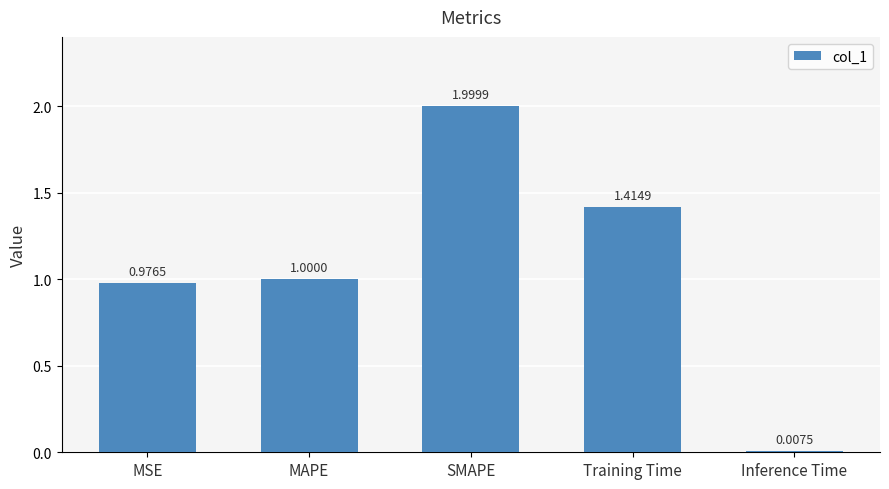

What is the sum of all values?

5.4